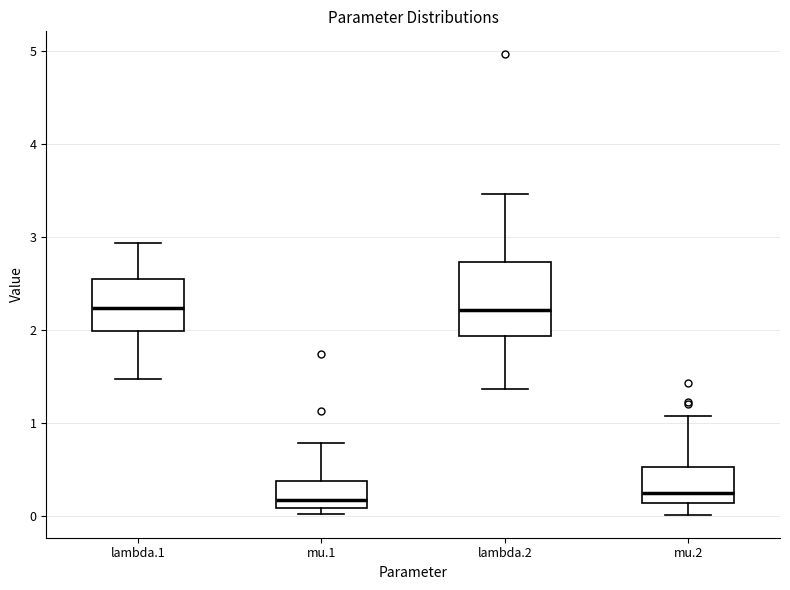

Reading left to right, read every box against the y-axis: the position of its median line, the range the box covers, and the ends of its whiskers. The values are not printed on the chart, so give them approximately, as read against the axis.

lambda.1: median 2.2, box 2.0 to 2.5, whiskers 1.5 to 2.9
mu.1: median 0.2, box 0.1 to 0.4, whiskers 0.0 to 0.8
lambda.2: median 2.2, box 1.9 to 2.7, whiskers 1.4 to 3.5
mu.2: median 0.2, box 0.1 to 0.5, whiskers 0.0 to 1.1